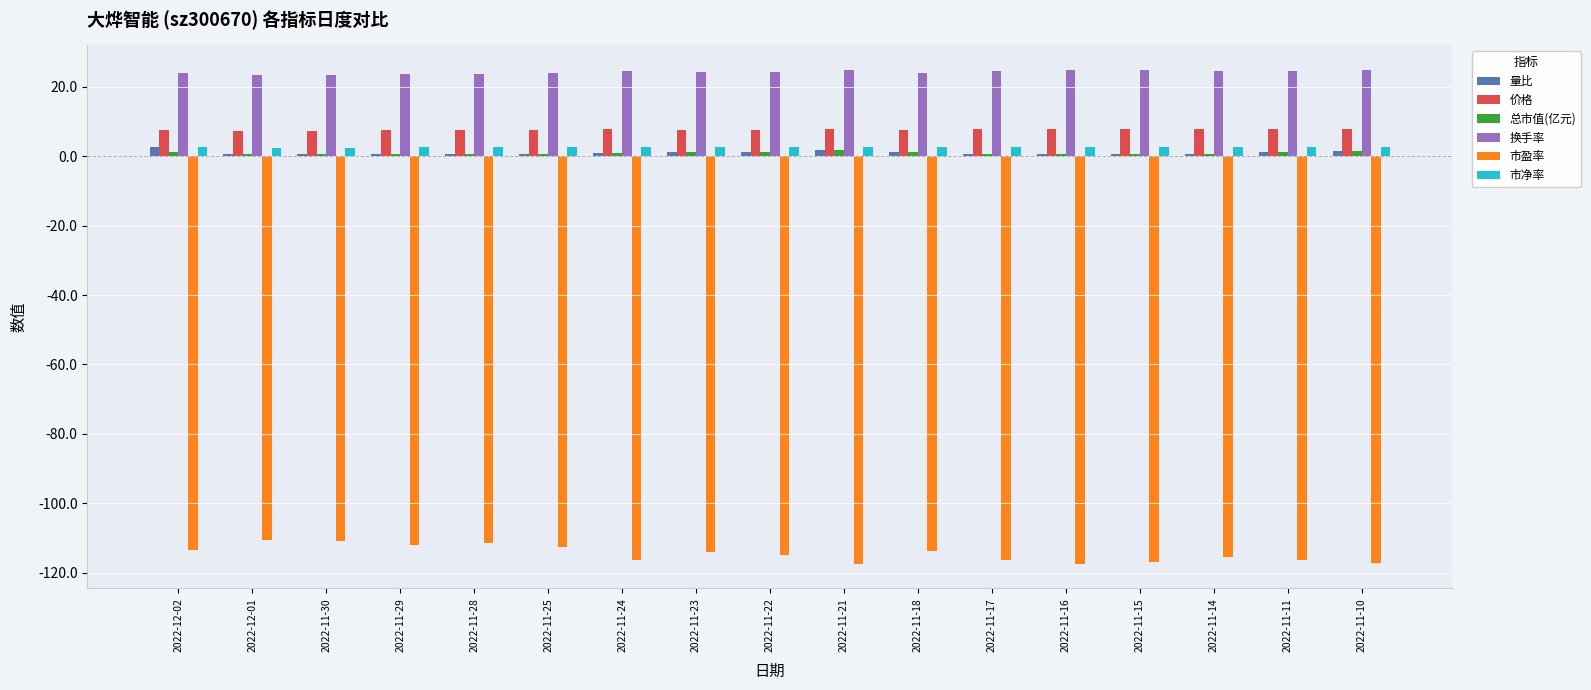

What is the difference between the 换手率 values at 2022-11-25 and 2022-11-11?

0.8